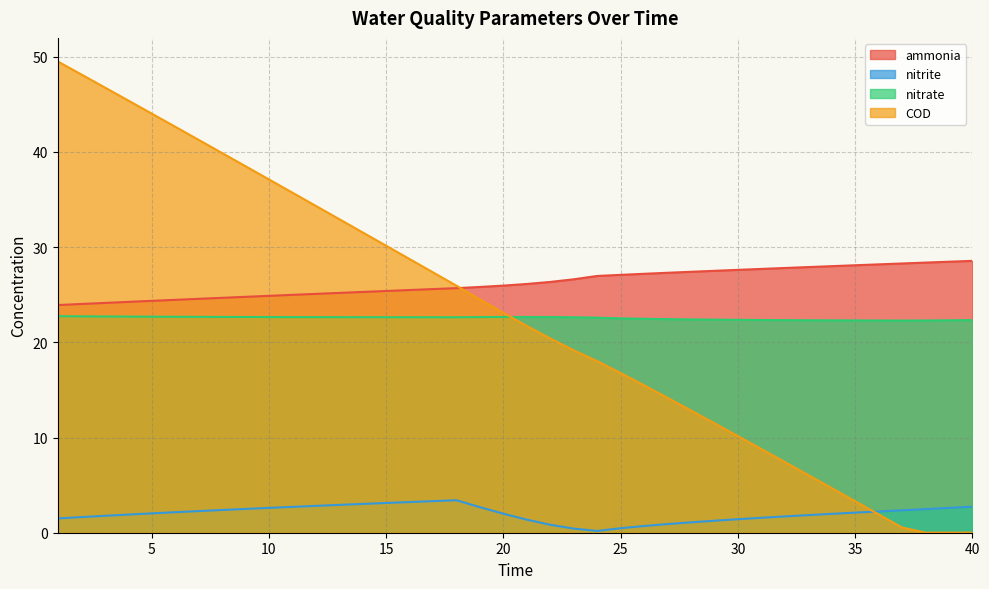

How many lines are shown in the chart?

4